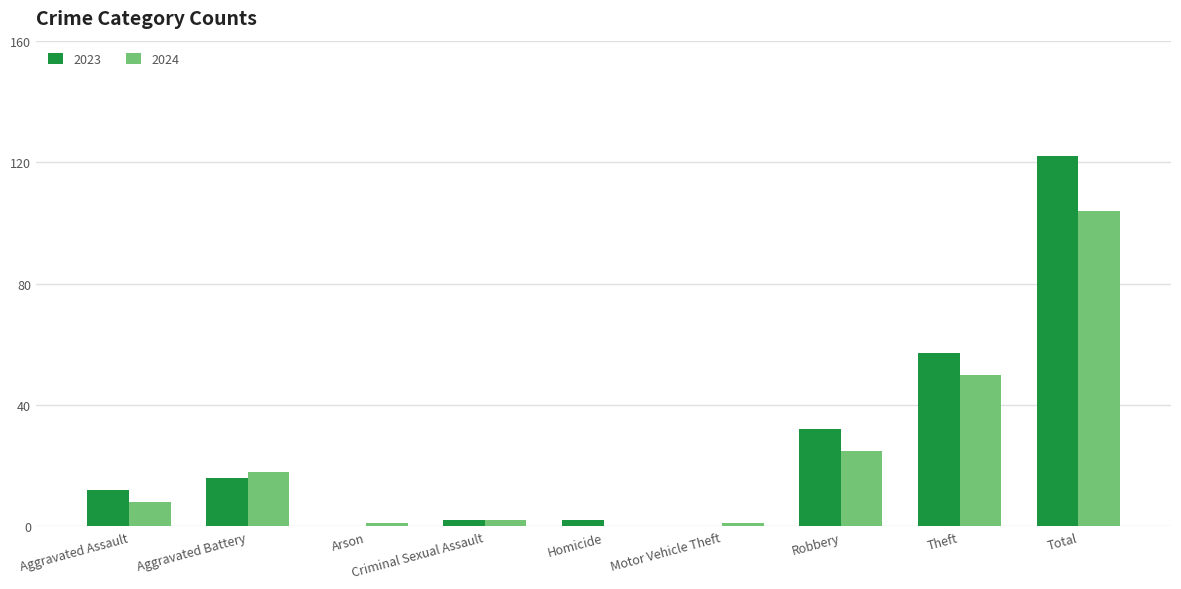

What is the sum of the 2024 values at Theft and Aggravated Assault?

58